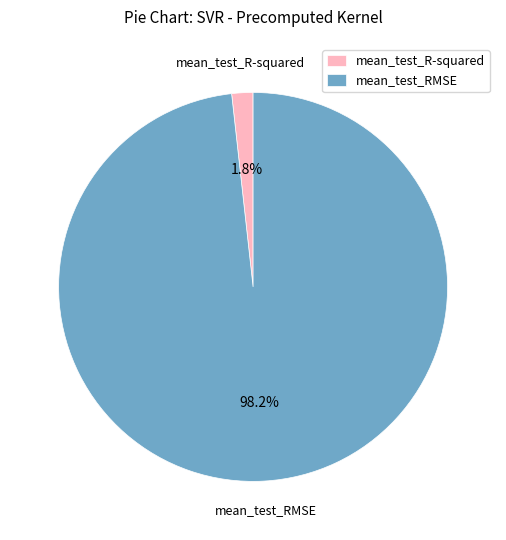

What is the largest slice in the pie chart?

mean_test_RMSE